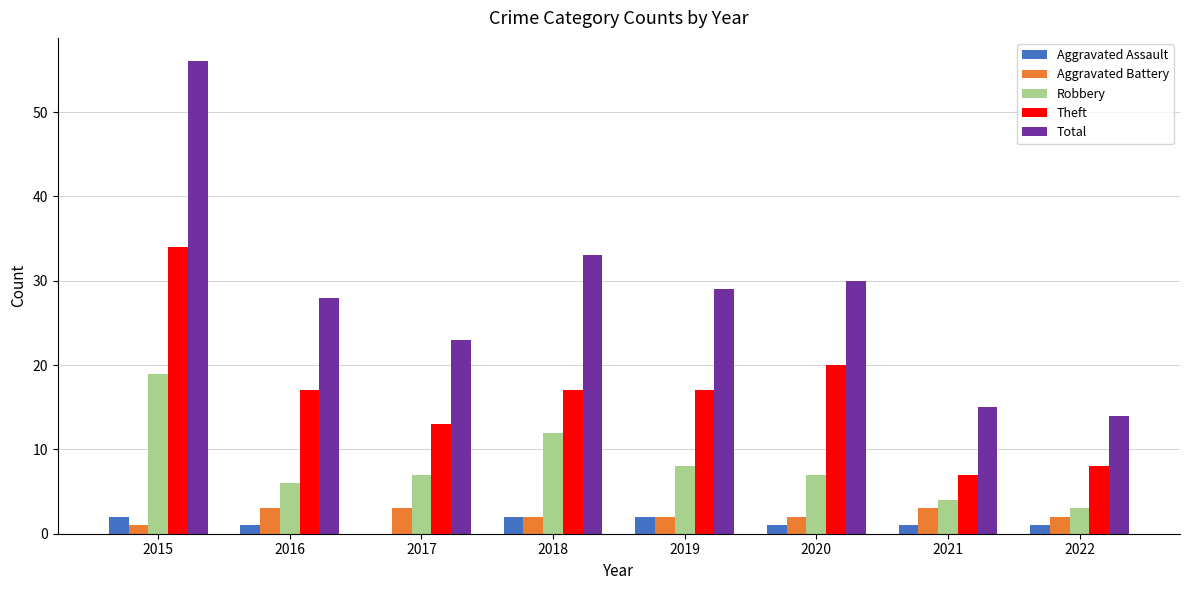

Is it true that Theft equals 7 at 2021?

True